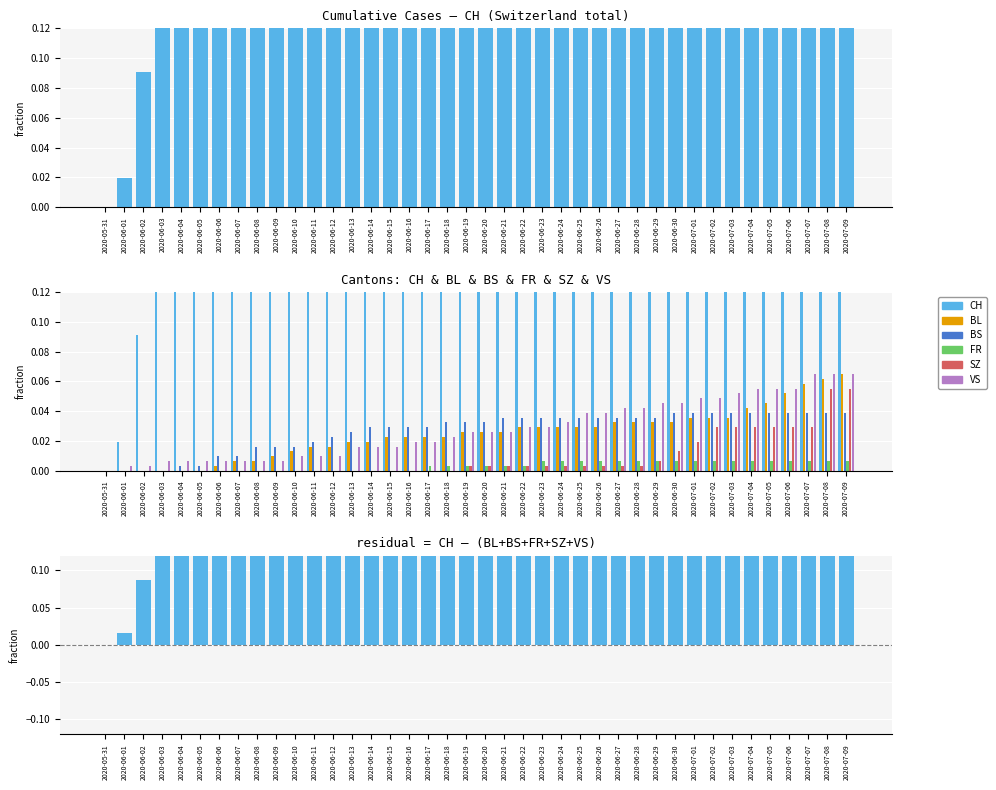

Which series changed the most between 2020-06-28 and 2020-07-01?

CH